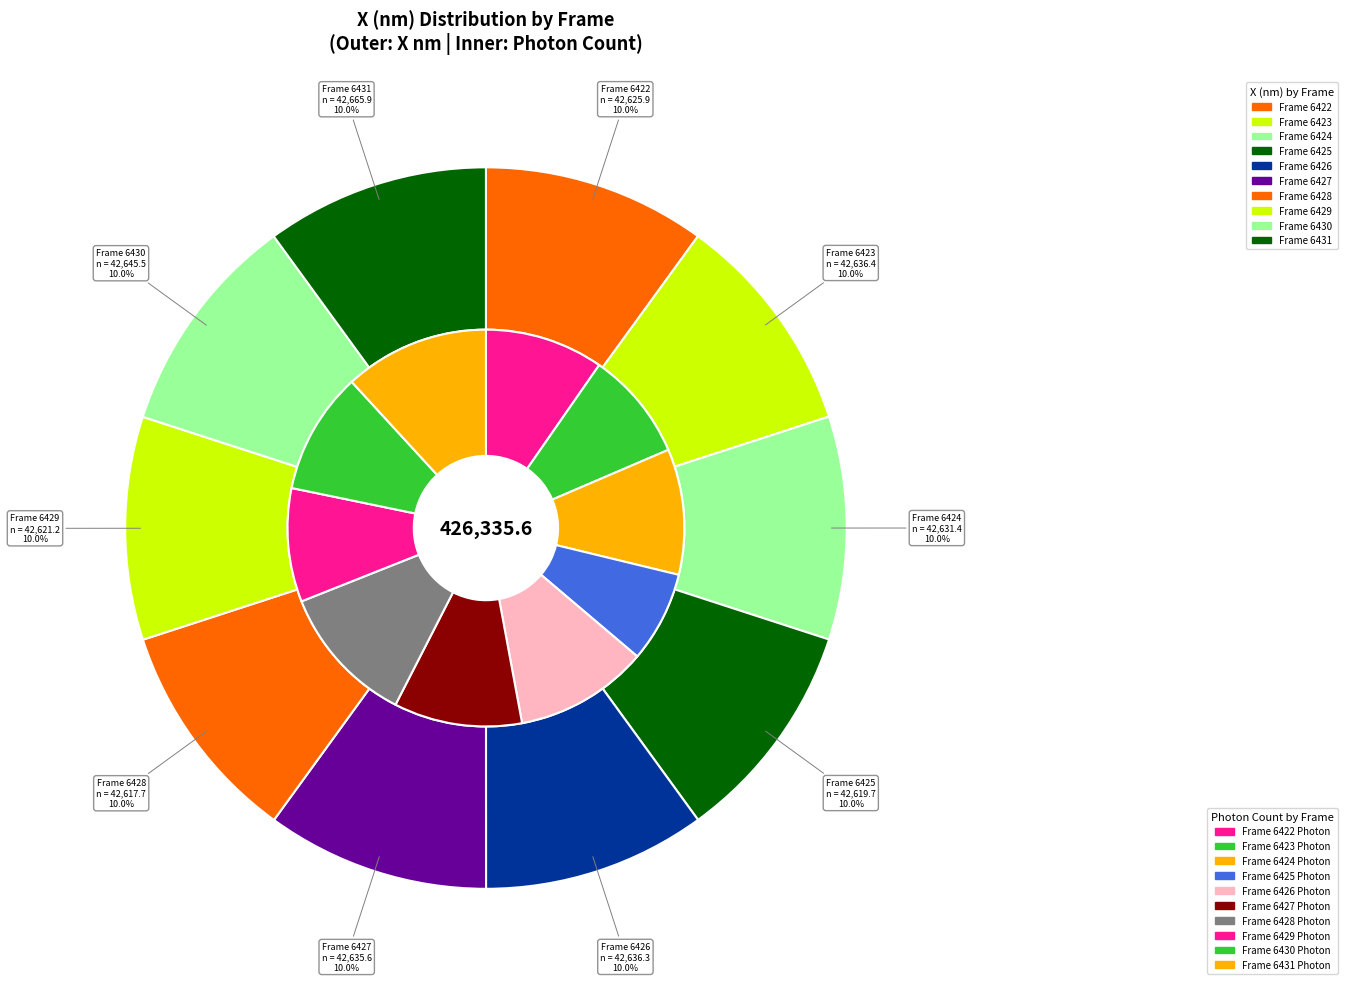

Does any single category account for the majority?

No